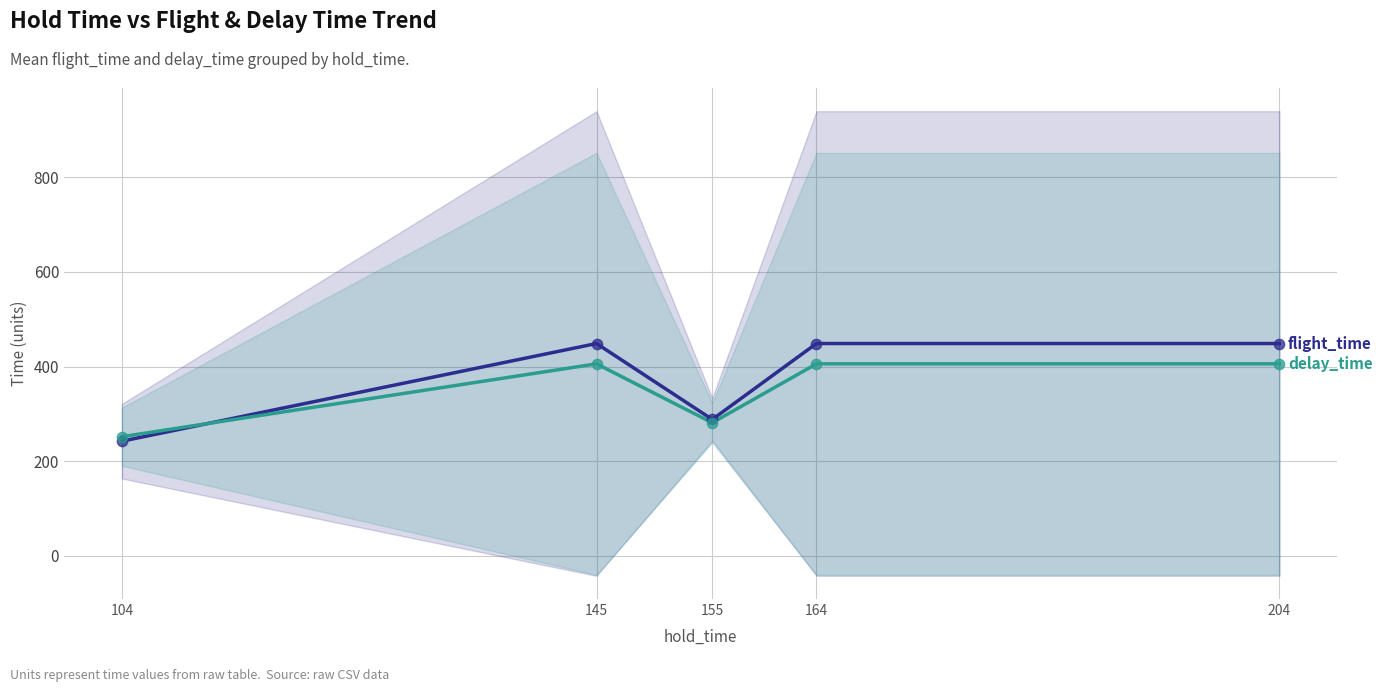

What are all the series names shown in the legend?

flight_time, delay_time